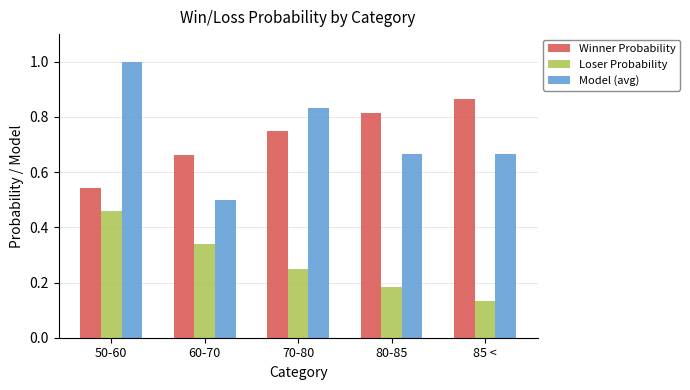

Which category has the highest value in the Model (avg) series?

50-60